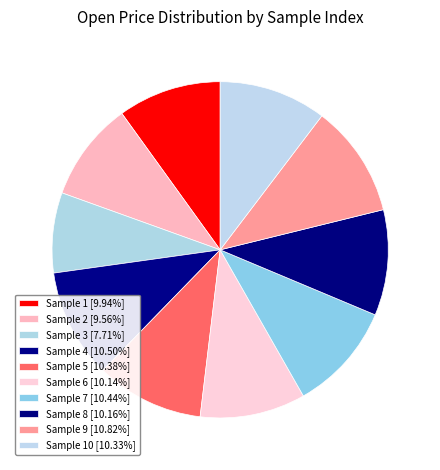

How many slices are in this pie chart?

10